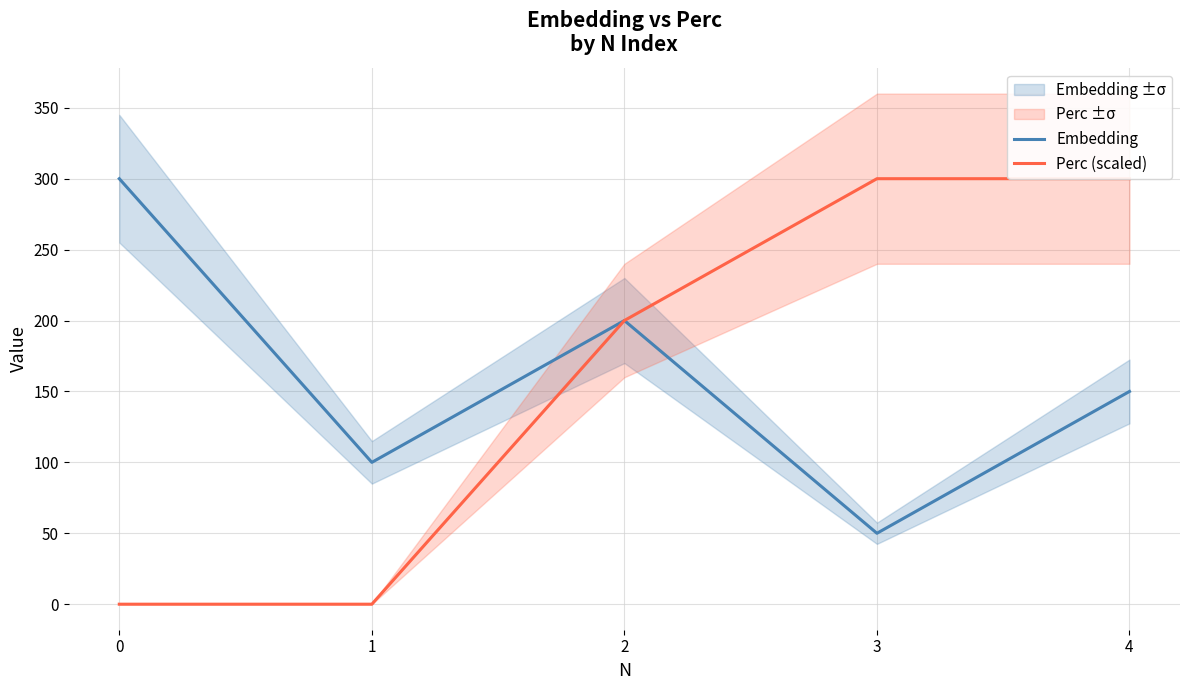

Between 1 and 3, which series saw the biggest shift?

Perc (scaled)